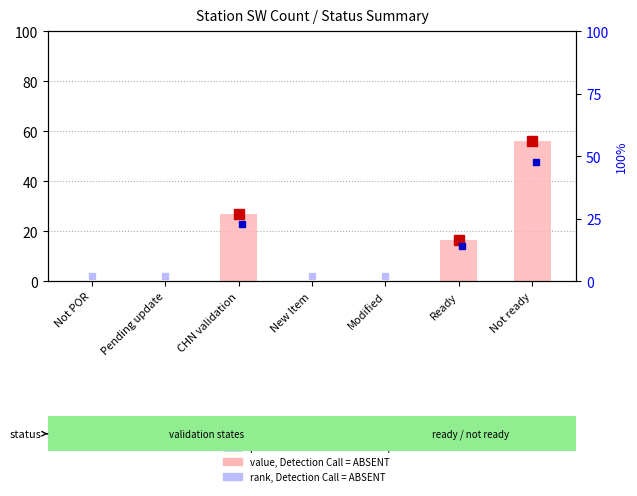

List the labels in order of value, largest first.

Not ready, CHN validation, Ready, Not POR, Pending update, New Item, Modified